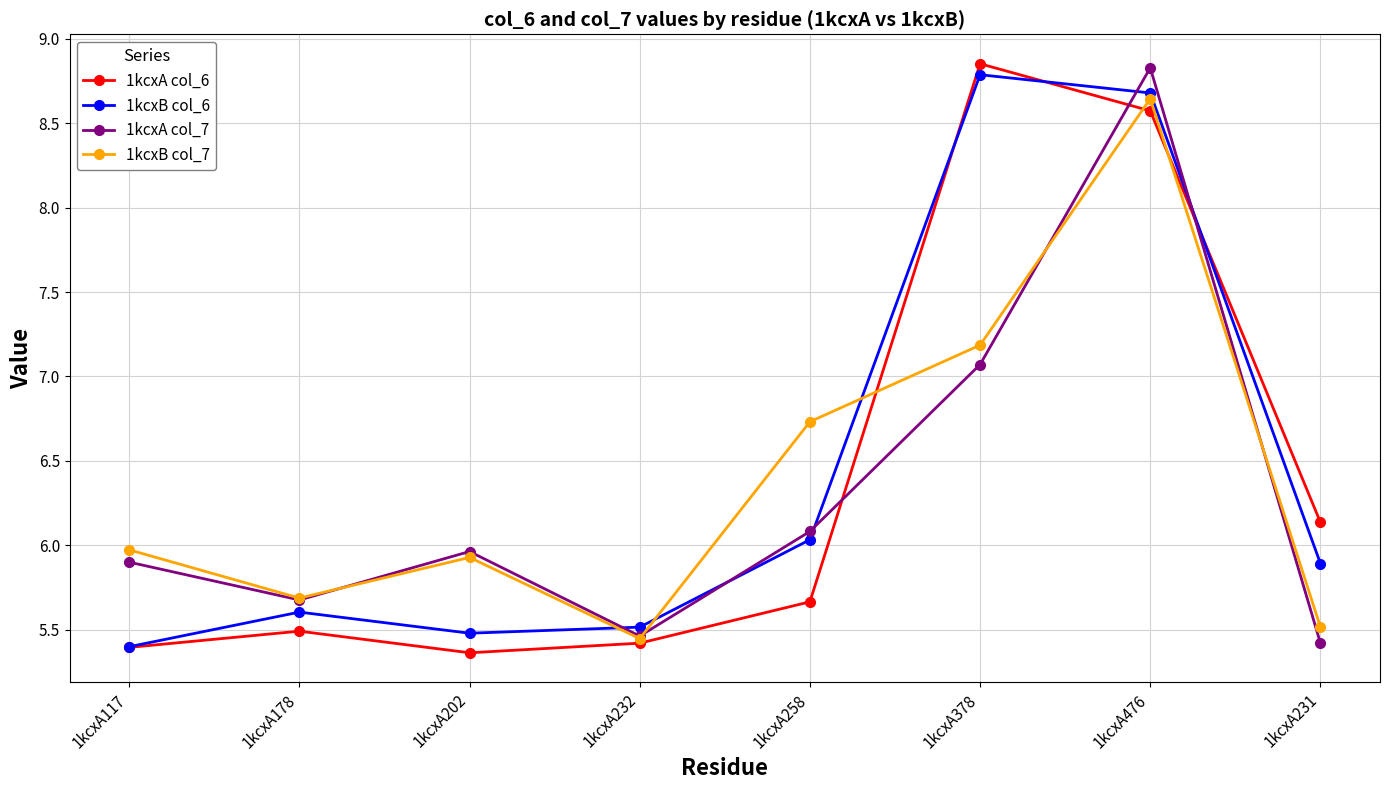

At which category is the sum across all series the highest?

1kcxA476